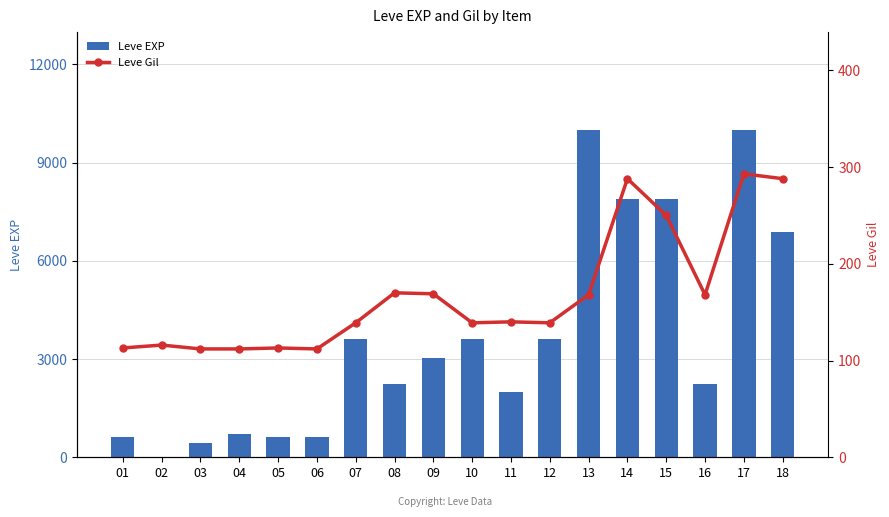

What is the value of the Leve Gil bar at the 9th from the left?

169